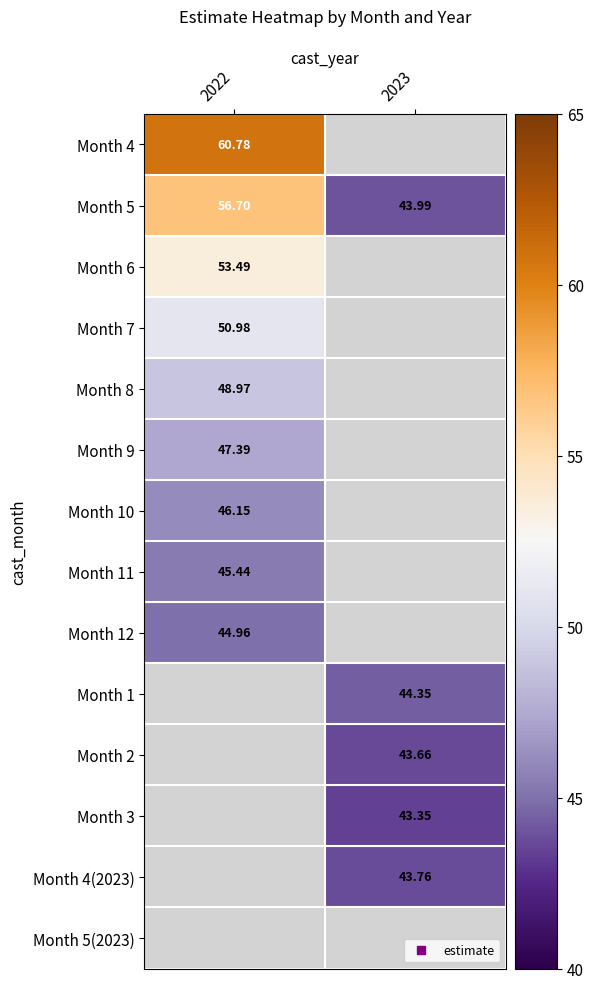

Between 2023 and 2022, which is larger?

2022